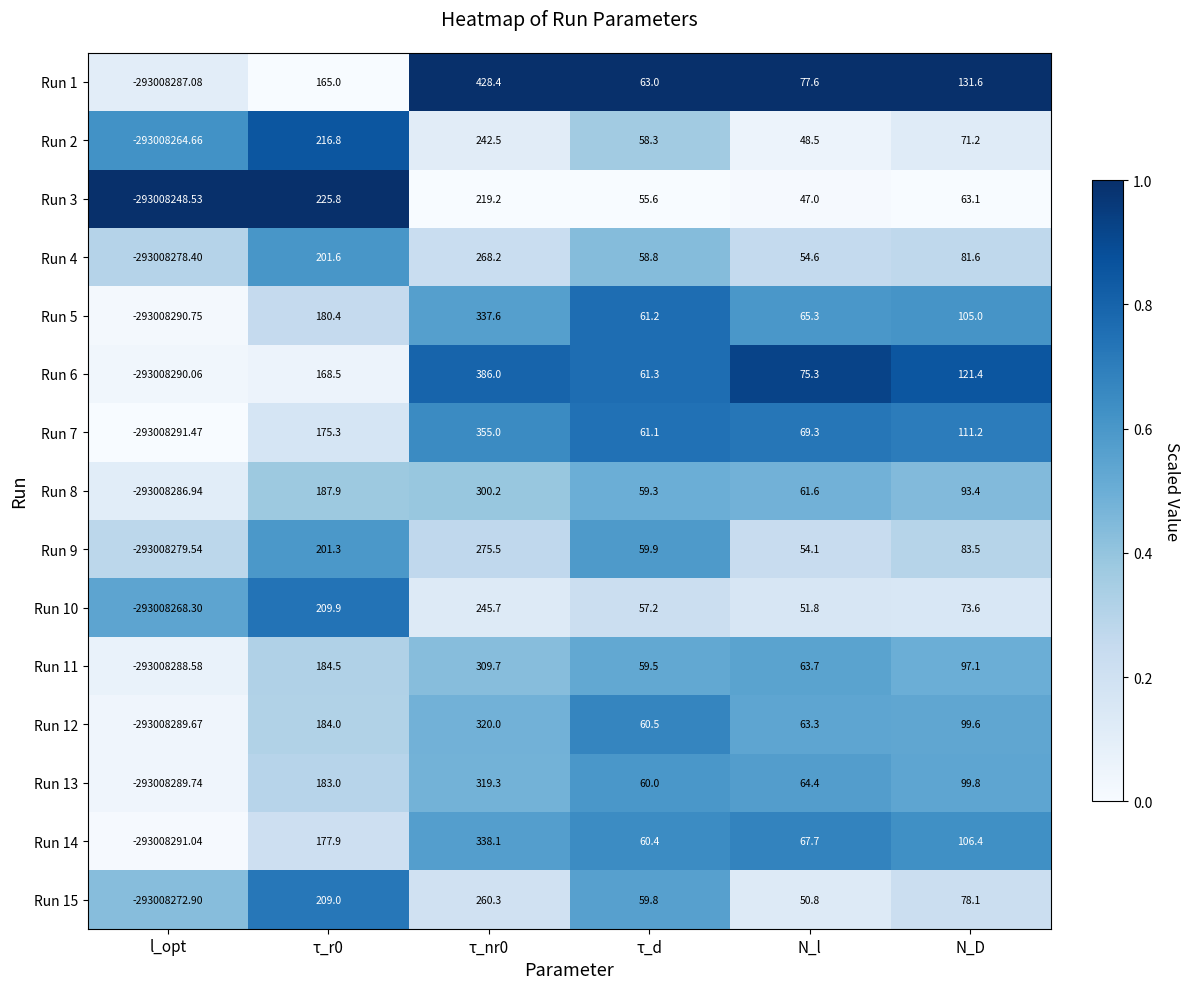

List the series in order of their peak value, lowest first.

Run 3, Run 2, Run 10, Run 15, Run 4, Run 9, Run 8, Run 11, Run 13, Run 12, Run 5, Run 14, Run 7, Run 6, Run 1